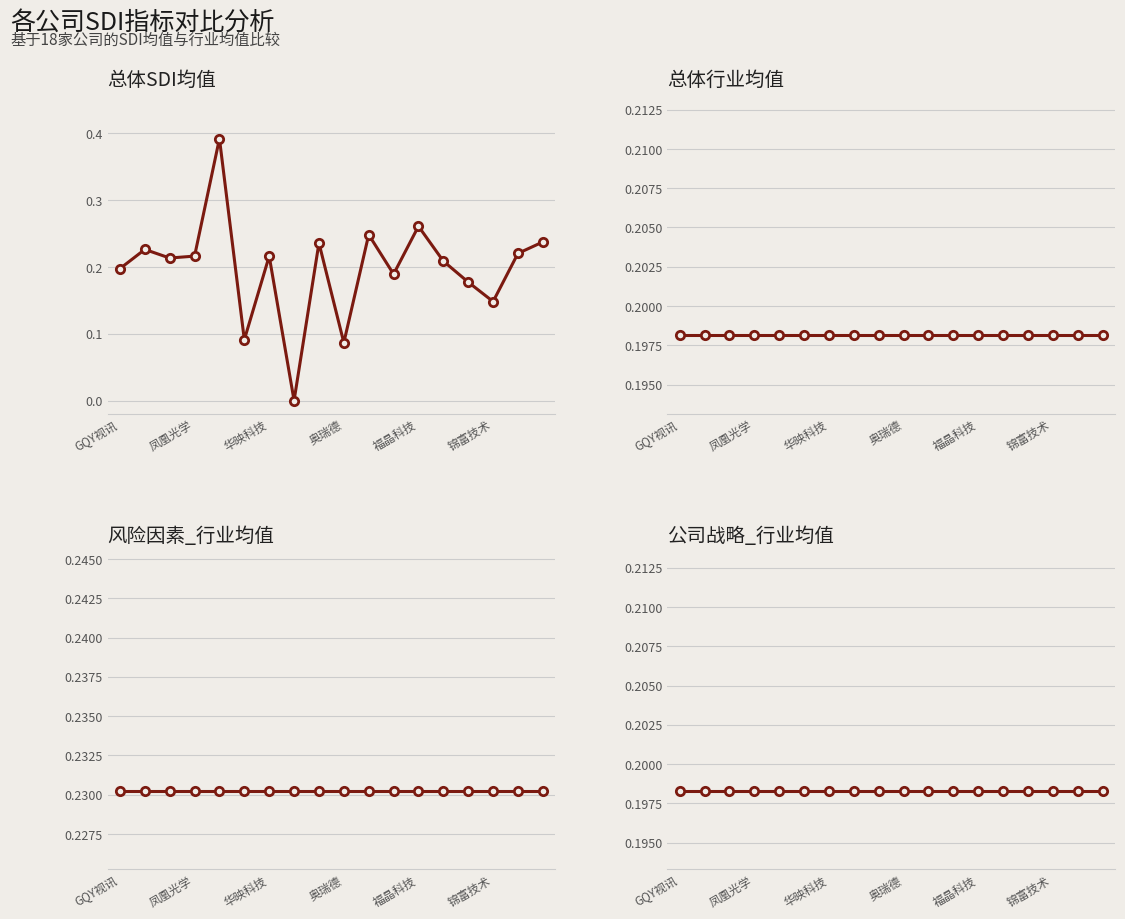

Which series has the largest total across all categories?

风险因素_行业均值